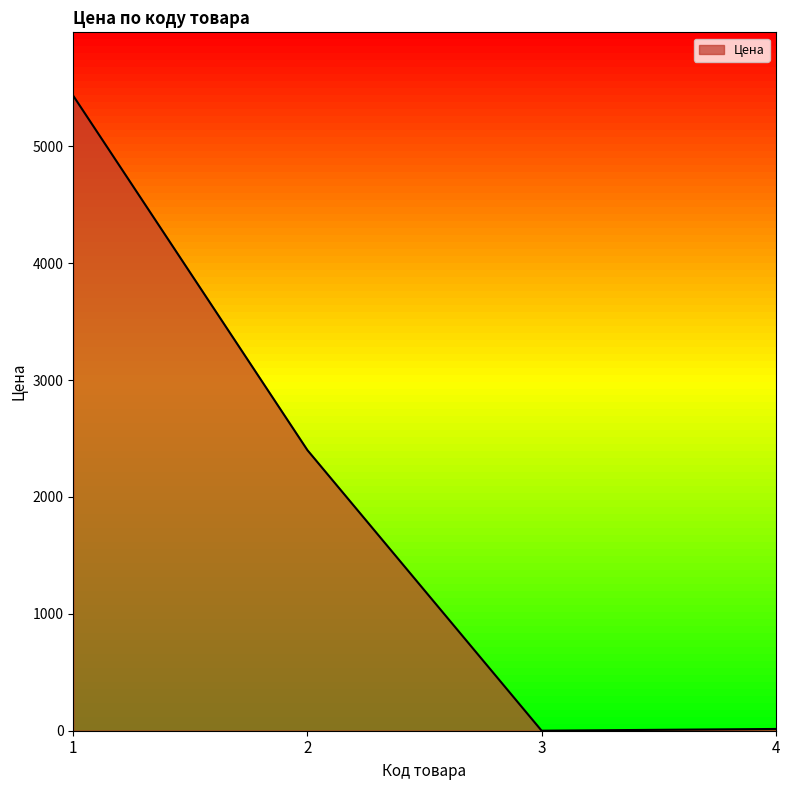

What is the change in value from 1 to 2?

-3031.9